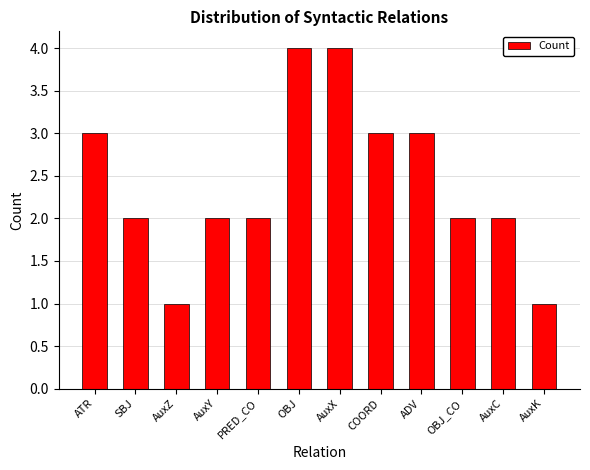

Reading left to right, transcribe all the data shown in this chart.

ATR=3	SBJ=2	AuxZ=1	AuxY=2	PRED_CO=2	OBJ=4	AuxX=4	COORD=3	ADV=3	OBJ_CO=2	AuxC=2	AuxK=1